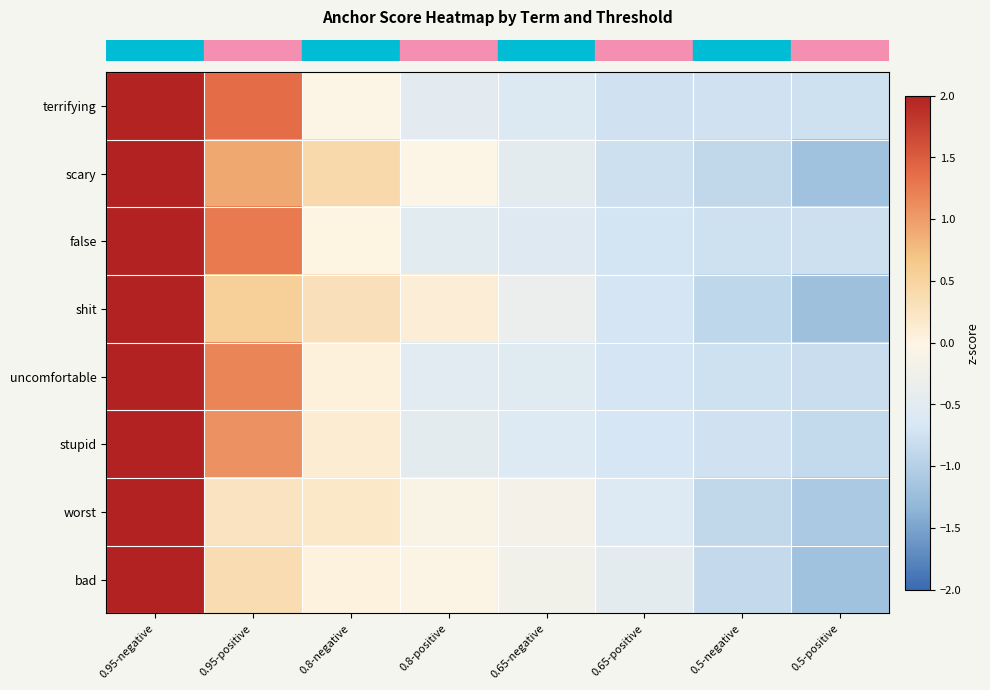

How many series are shown in this chart?

8